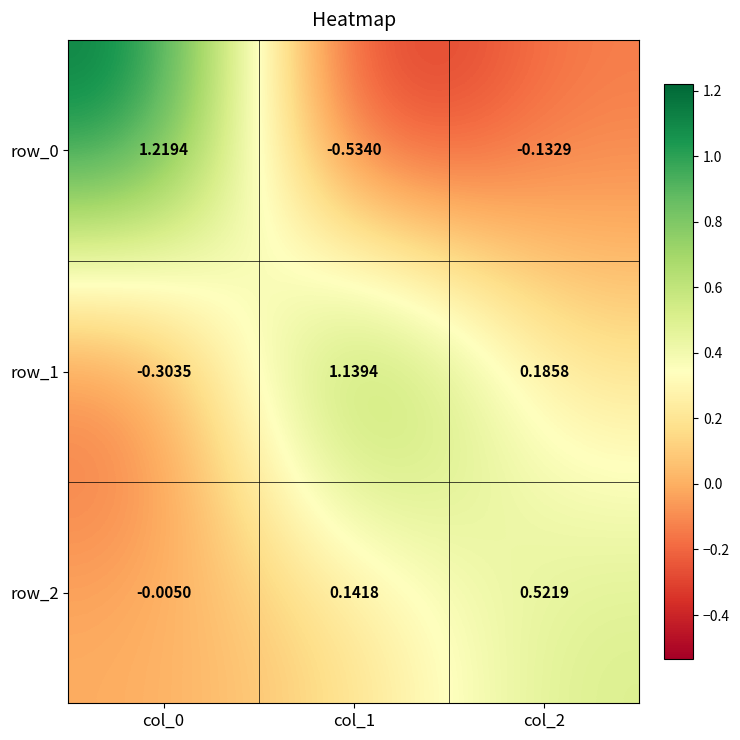

Reading right to left, extract all data points from this chart.

row_0: col_2=-0.1	col_1=-0.5	col_0=1.2
row_1: col_2=0.2	col_1=1.1	col_0=-0.3
row_2: col_2=0.5	col_1=0.1	col_0=-0.0